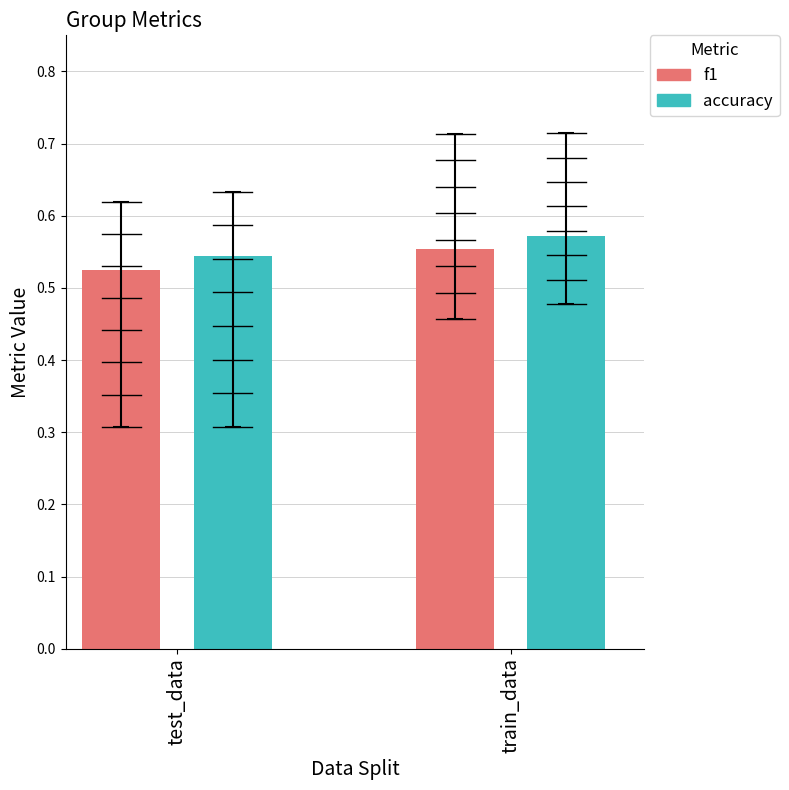

Which series has the largest total across all categories?

accuracy